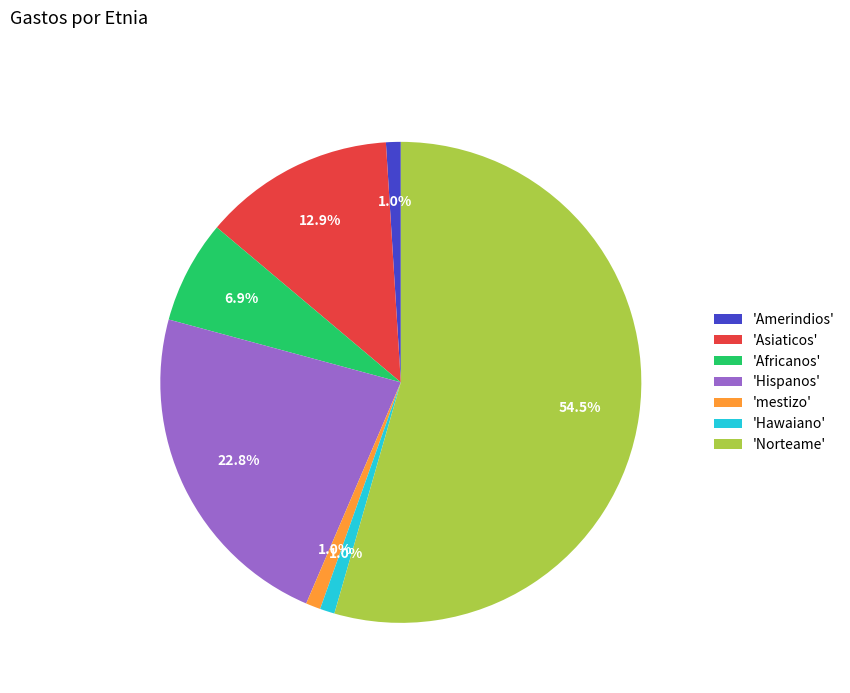

Is there a majority slice in this chart?

Yes